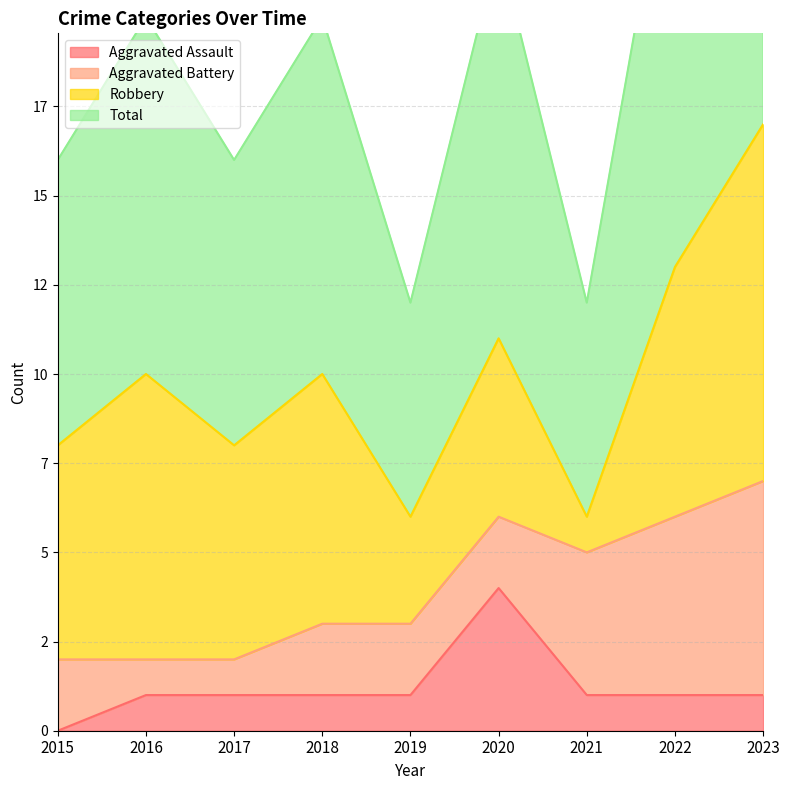

How many categories are shown in the chart?

9